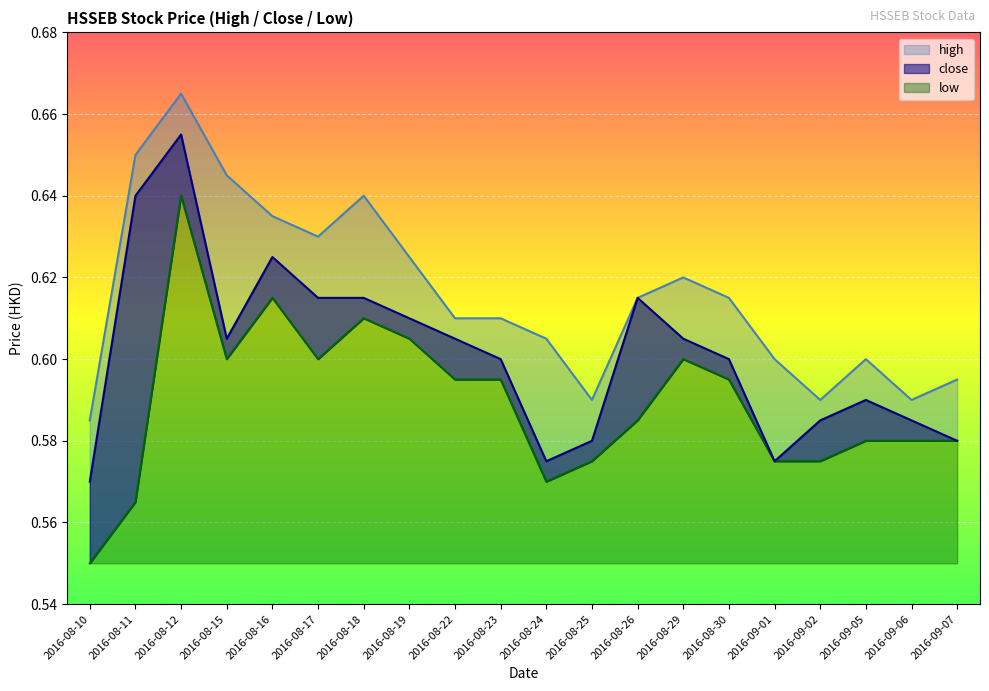

At which category does high reach its first local valley?

2016-08-17